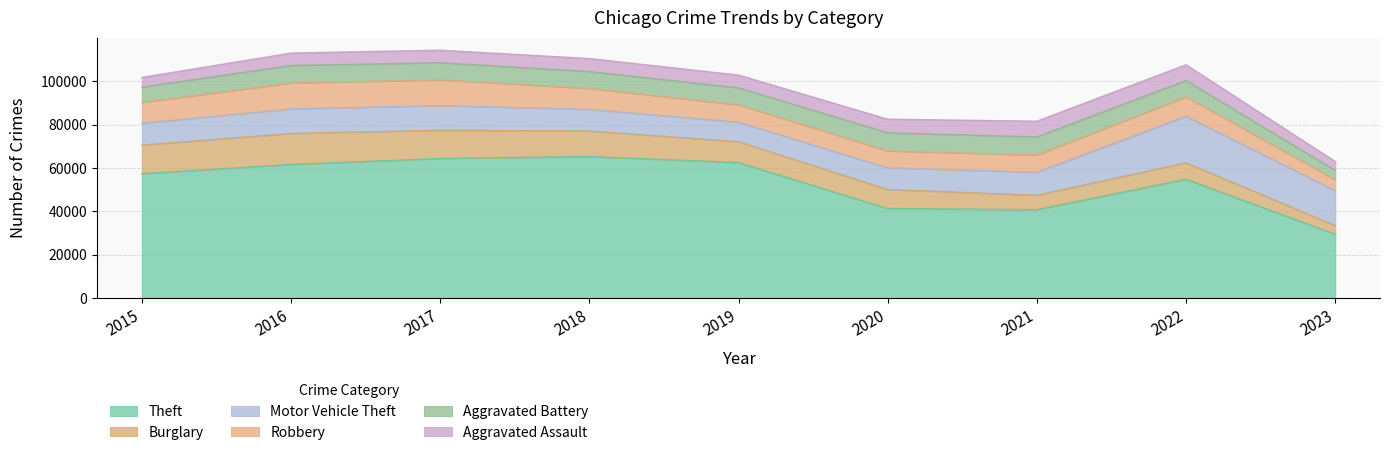

Which series changed the most between 2015 and 2017?

Theft